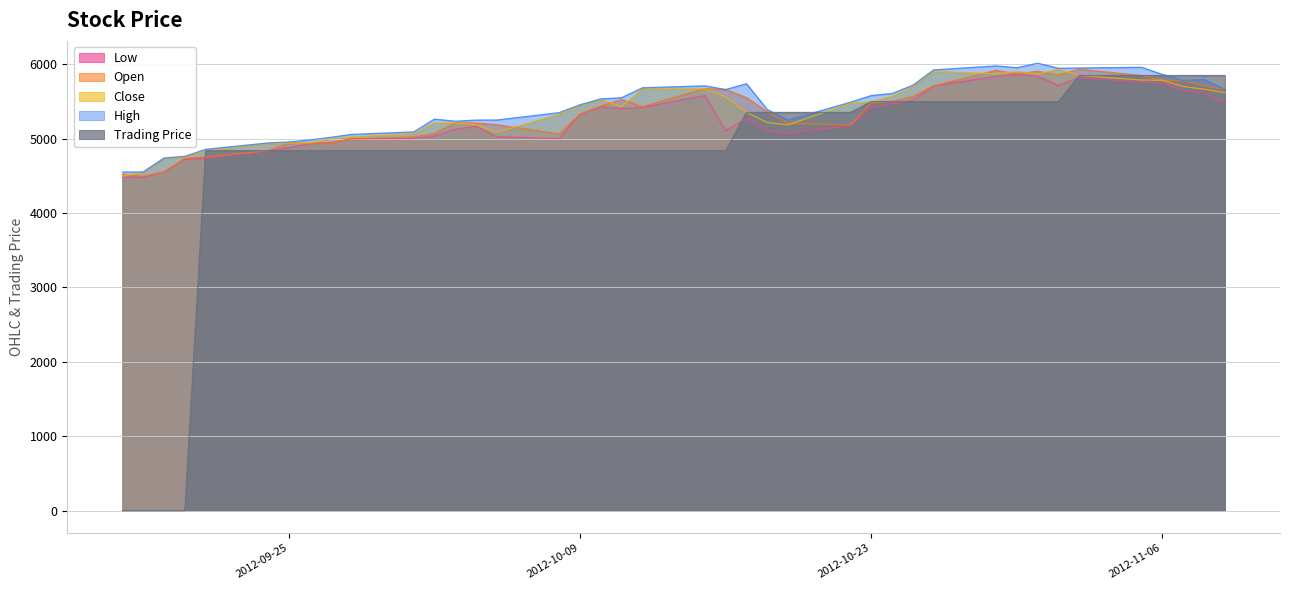

How many lines are shown in the chart?

5